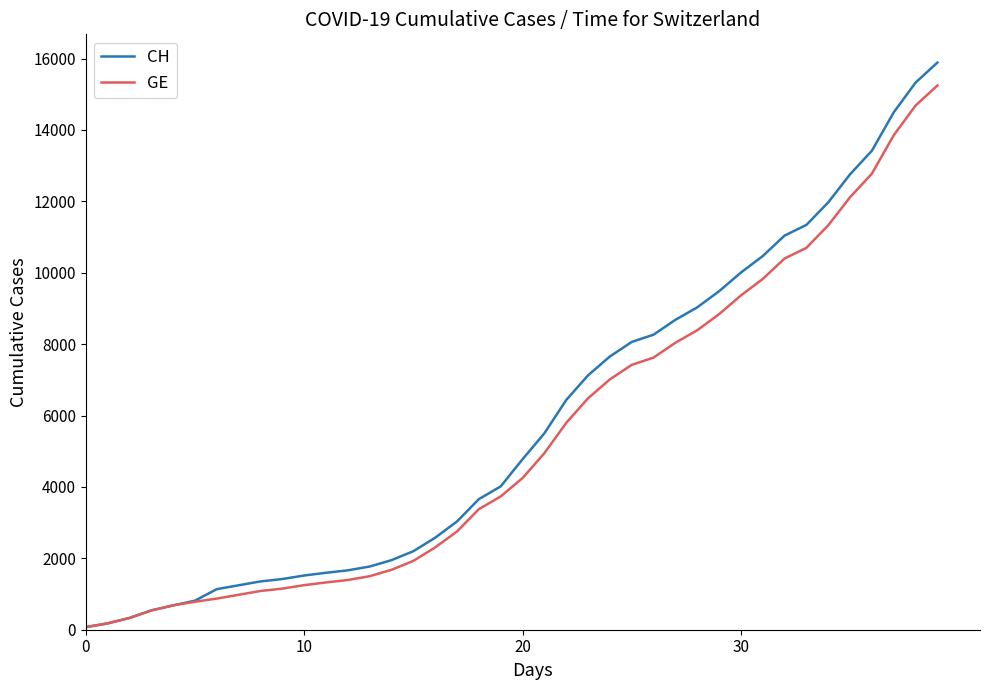

Reading right to left, extract all data points from this chart.

CH: 15888	15327	14494	13419	12758	11971	11340	11041	10467	10005	9481	9030	8681	8265	8061	7654	7125	6434	5501	4775	4014	3658	3033	2577	2199	1949	1770	1664	1595	1519	1420	1353	1245	1137	814	682	540	329	178	73
GE: 15246	14685	13852	12777	12116	11329	10698	10399	9825	9363	8839	8388	8039	7623	7419	7012	6483	5792	4944	4248	3733	3377	2752	2306	1928	1678	1499	1393	1324	1248	1152	1085	979	872	784	682	540	329	178	73